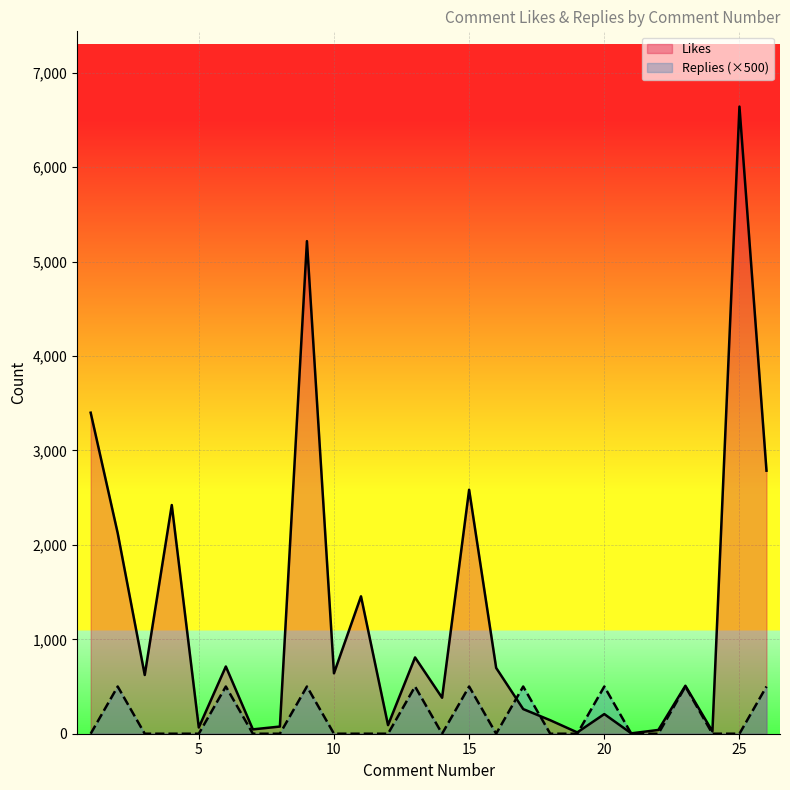

List the labels in order of Replies value, smallest first.

1, 3, 4, 5, 7, 8, 10, 11, 12, 14, 16, 18, 19, 21, 22, 24, 25, 2, 6, 9, 13, 15, 17, 20, 23, 26